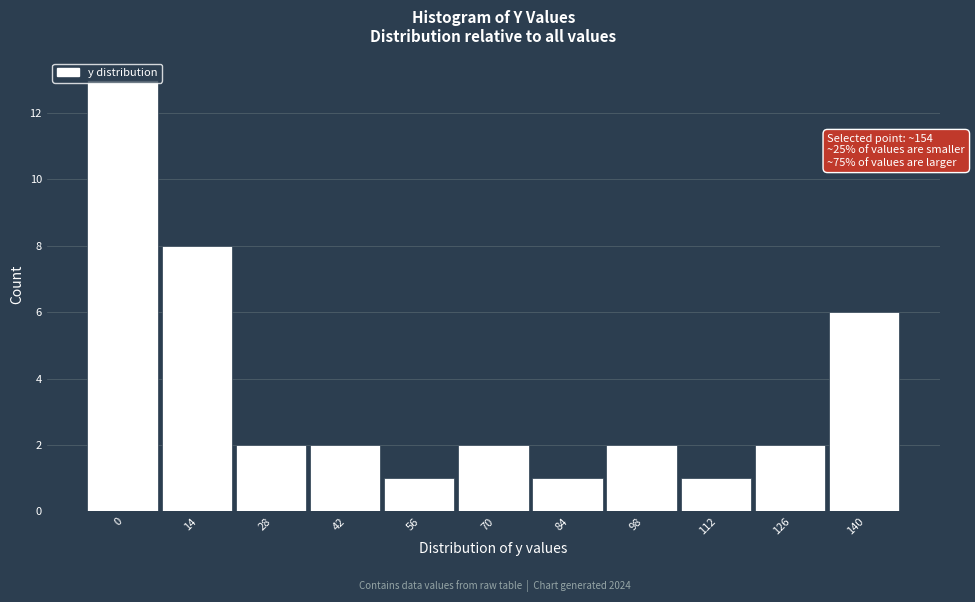

The value at 14 is 13. True or false?

False